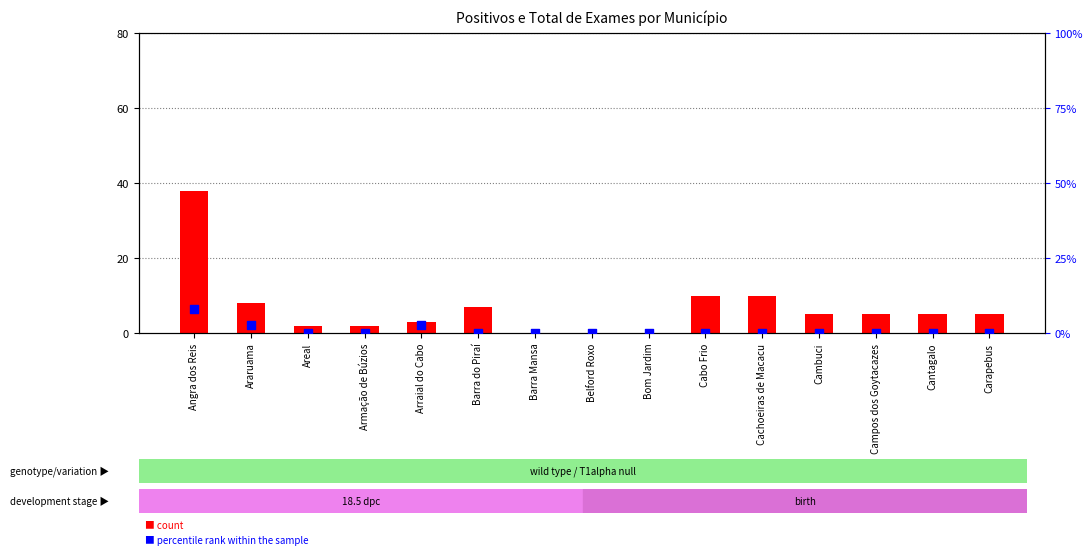

Is the value of percentile rank within the sample at Areal greater than the value of count at Areal?

No